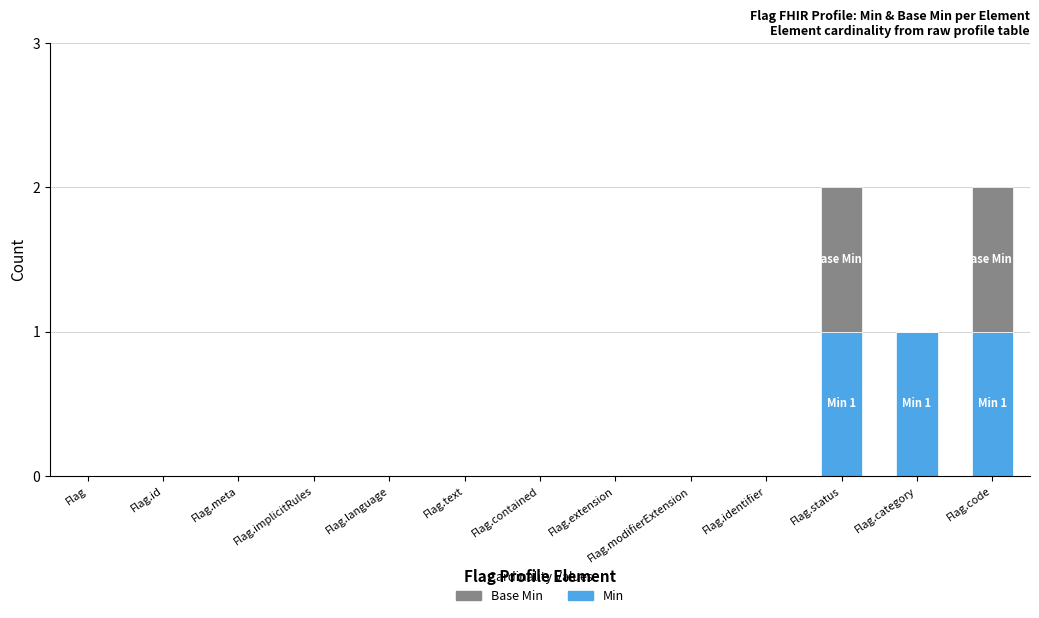

What is the sum of all Min values?

3